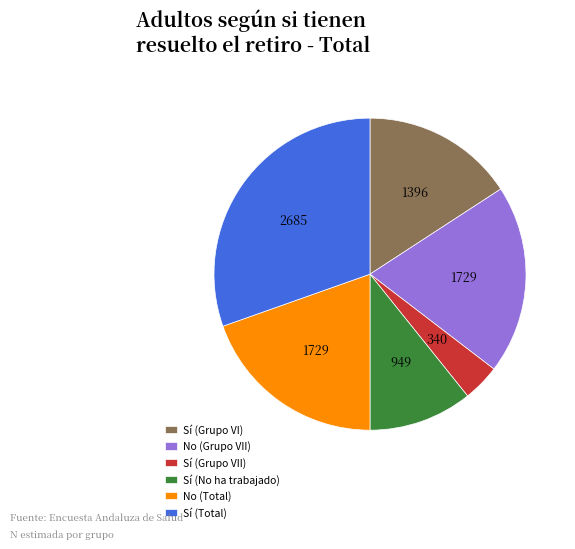

The Sí (No ha trabajado) slice represents 1% of the pie. True or false?

False